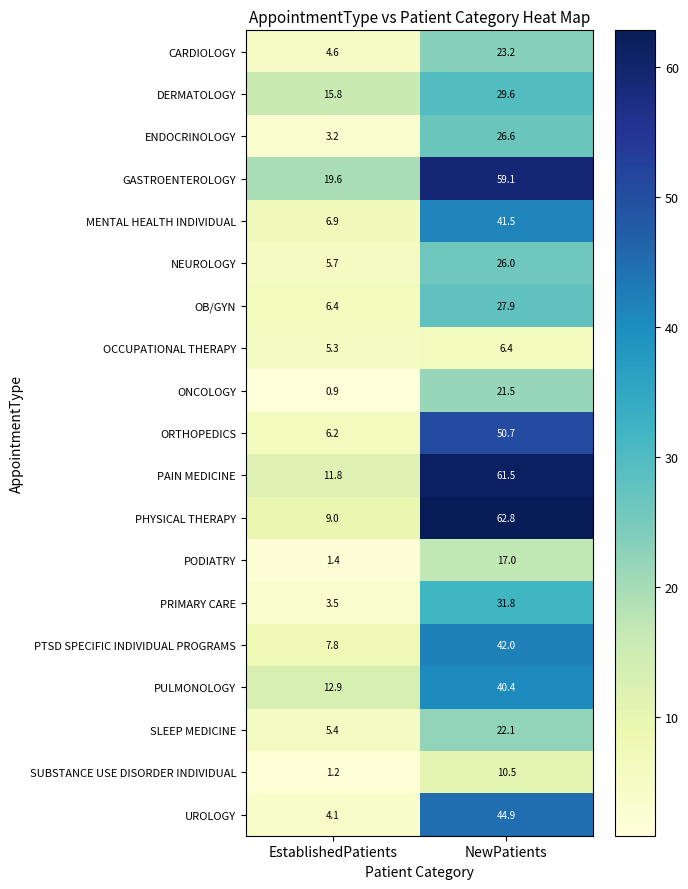

At EstablishedPatients, list the series in order from smallest to largest.

ONCOLOGY, SUBSTANCE USE DISORDER INDIVIDUAL, PODIATRY, ENDOCRINOLOGY, PRIMARY CARE, UROLOGY, CARDIOLOGY, OCCUPATIONAL THERAPY, SLEEP MEDICINE, NEUROLOGY, ORTHOPEDICS, OB/GYN, MENTAL HEALTH INDIVIDUAL, PTSD SPECIFIC INDIVIDUAL PROGRAMS, PHYSICAL THERAPY, PAIN MEDICINE, PULMONOLOGY, DERMATOLOGY, GASTROENTEROLOGY